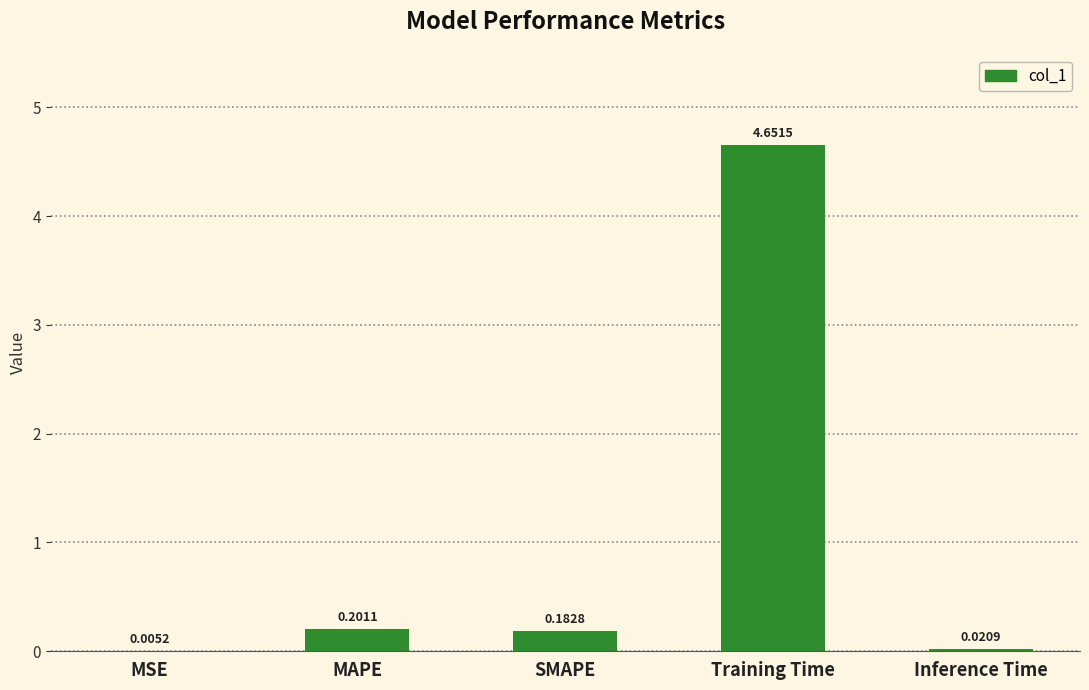

What is the sum of the values at SMAPE and Training Time?

4.8